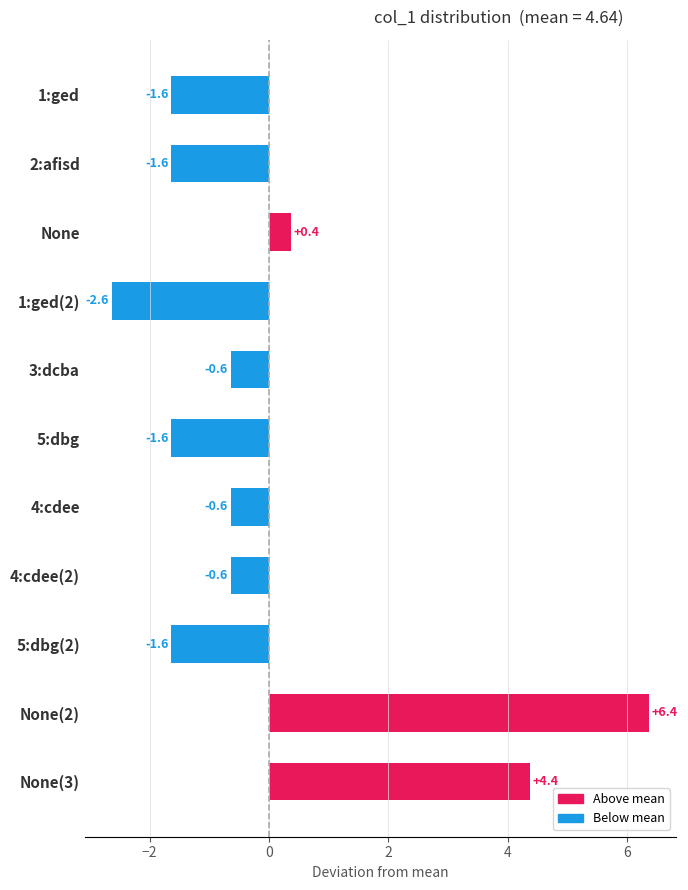

Is it true that the value at 5:dbg is -1.6?

True